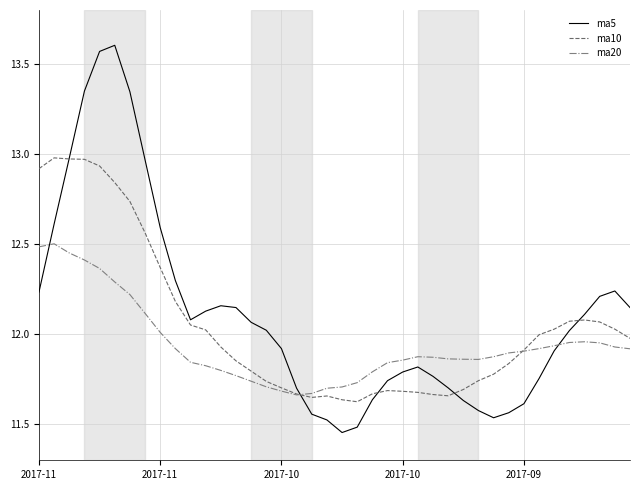

Which series has the largest range (max minus min)?

ma5